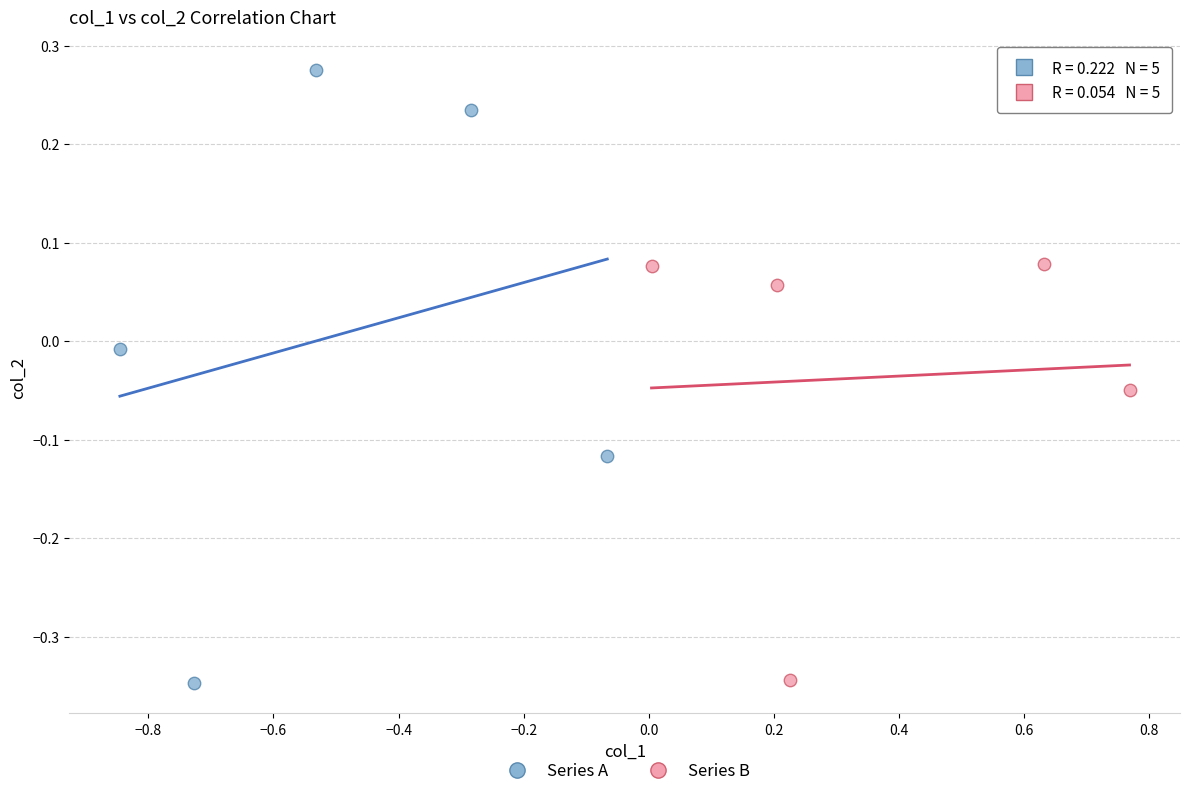

Which series reaches the maximum Y coordinate?

Series A